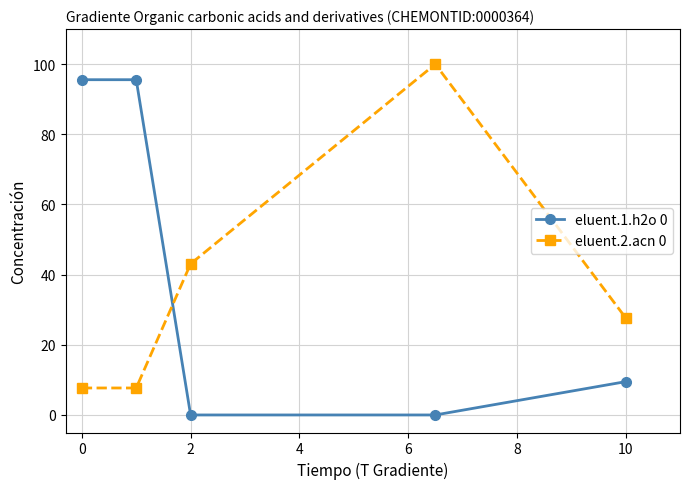

At how many categories does at least one series exceed 78?

3